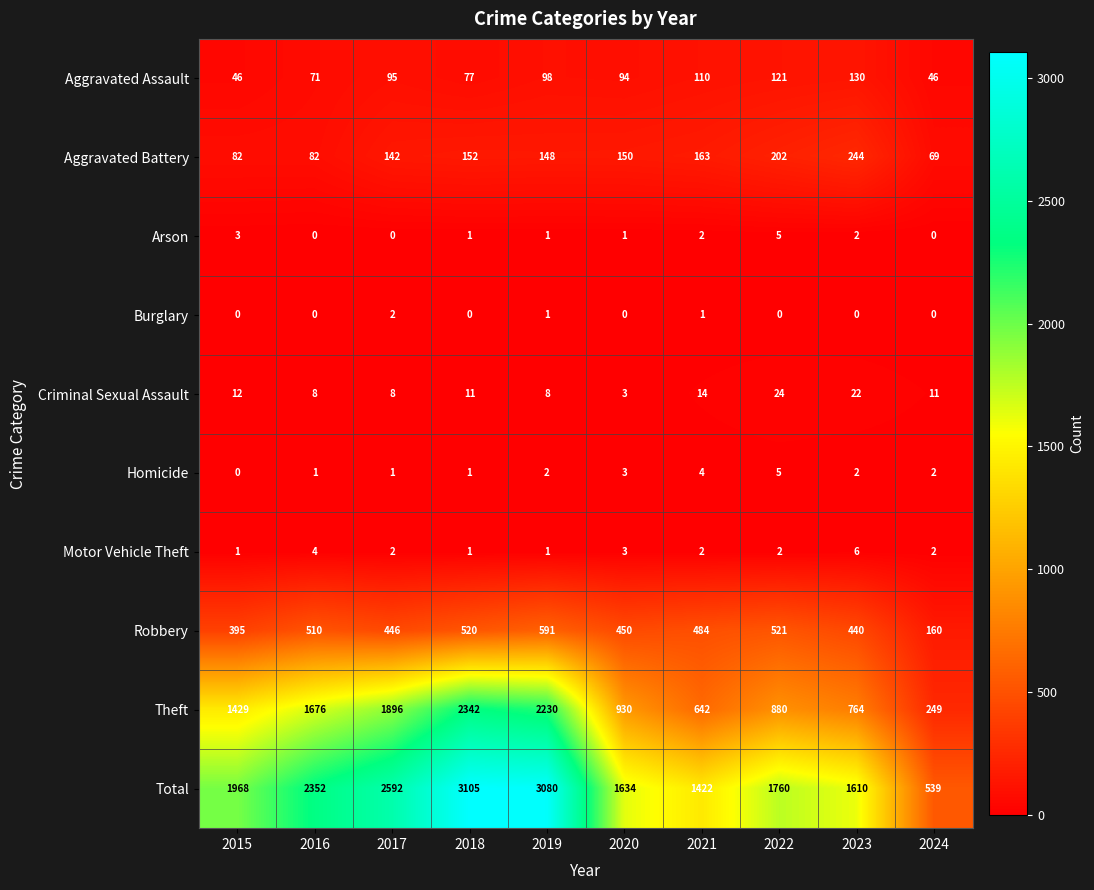

At which category is the sum across all series the highest?

2018